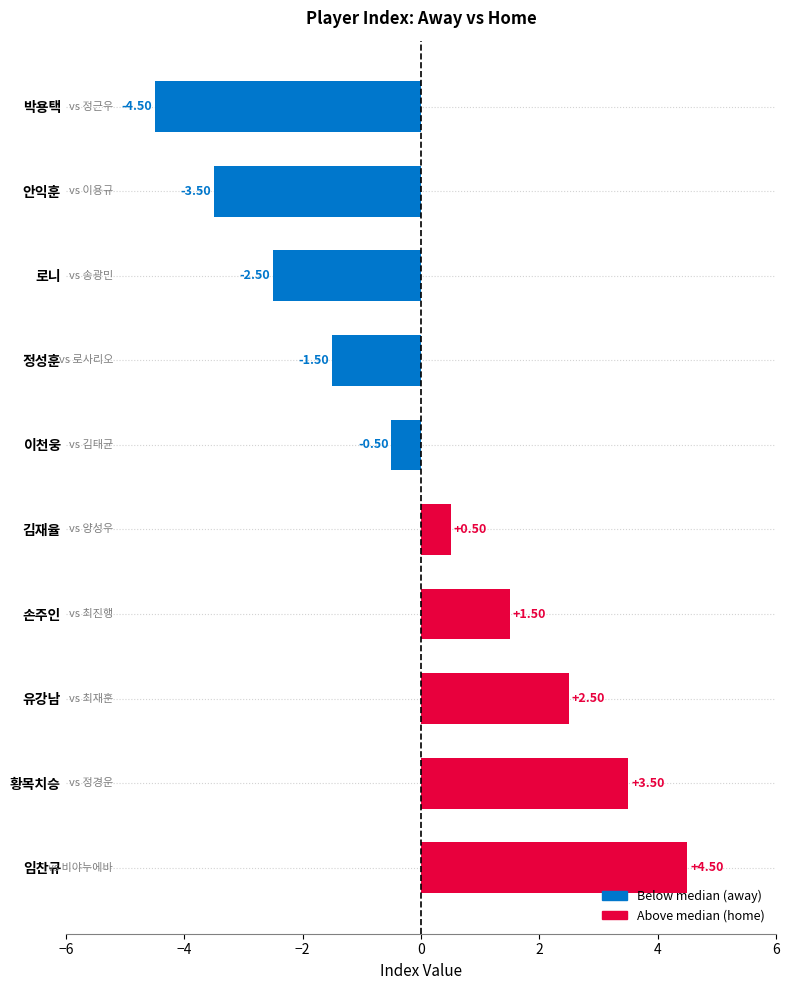

At which label is the value closest to 0?

이천웅